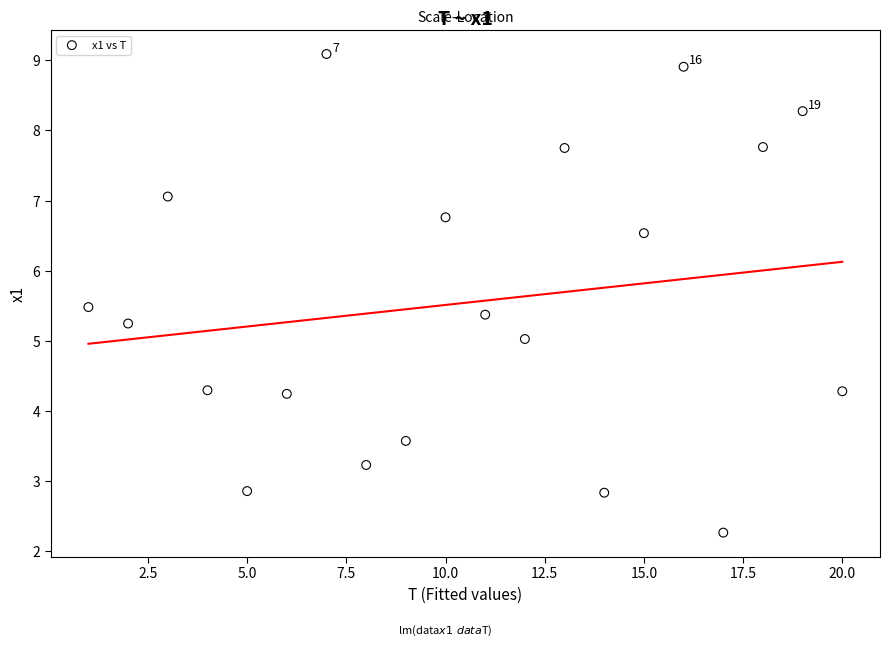

What is the range of X values (max minus min)?

19.0